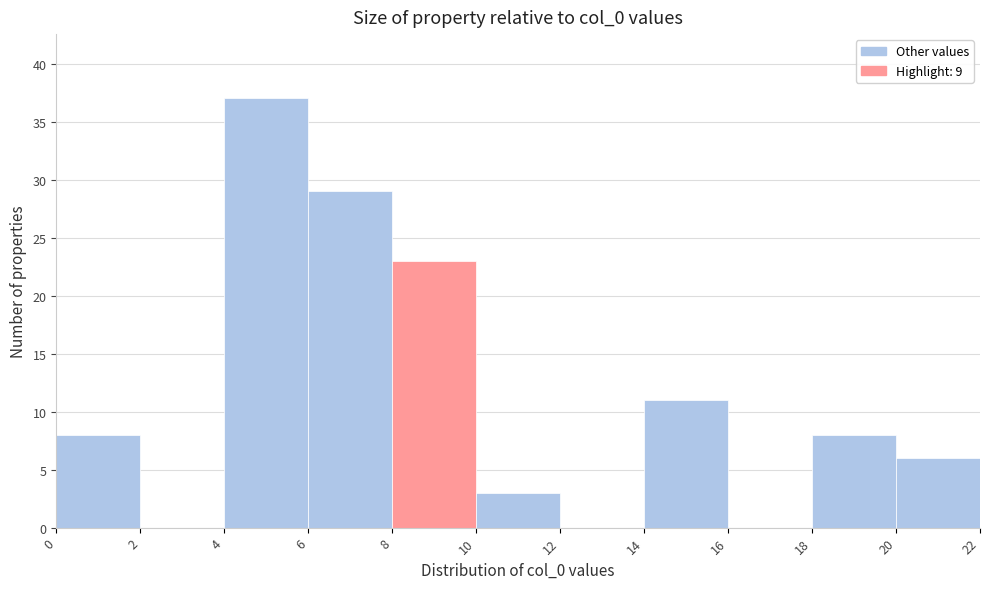

Reading left to right, transcribe this chart: for each bar, give the range it covers on the x-axis and its height. The values are not printed on the chart, so give them approximately, as read against the axis.

0 to 2: 8
2 to 4: 0
4 to 6: 37
6 to 8: 29
8 to 10: 23
10 to 12: 3
12 to 14: 0
14 to 16: 11
16 to 18: 0
18 to 20: 8
20 to 22: 6